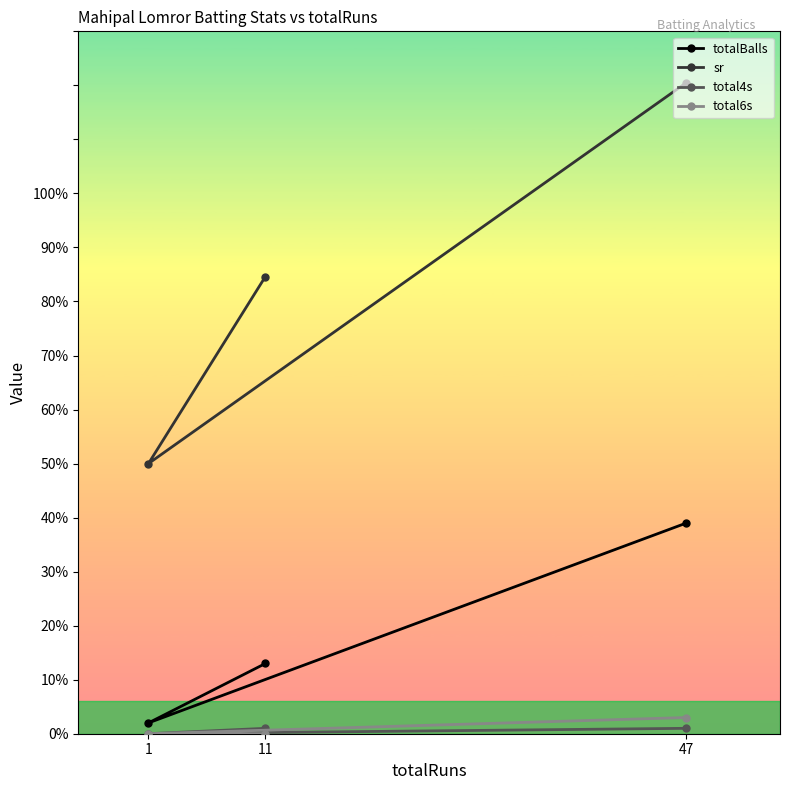

How many lines are shown in the chart?

4